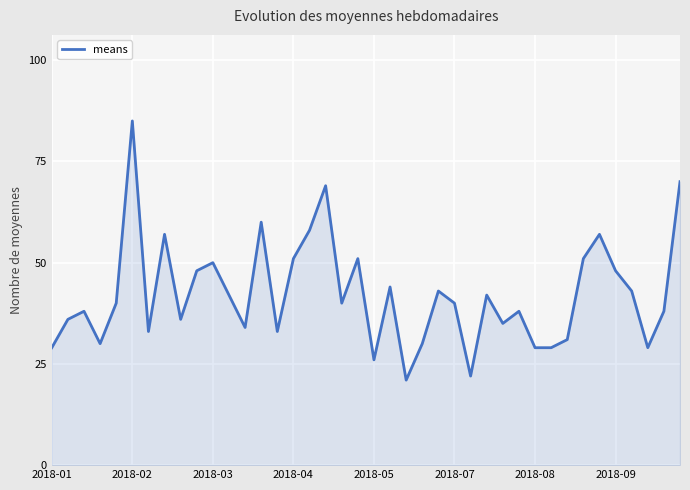

What is the greatest value displayed?

85